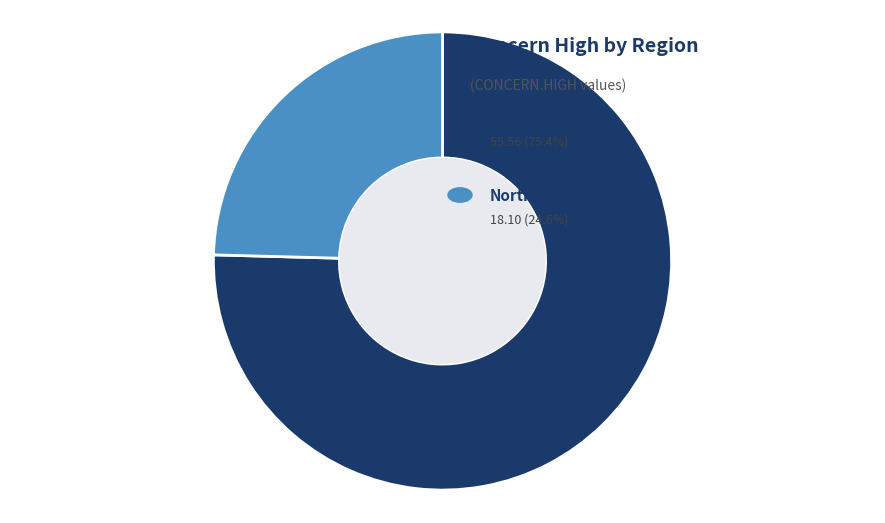

How many slices are in this pie chart?

2